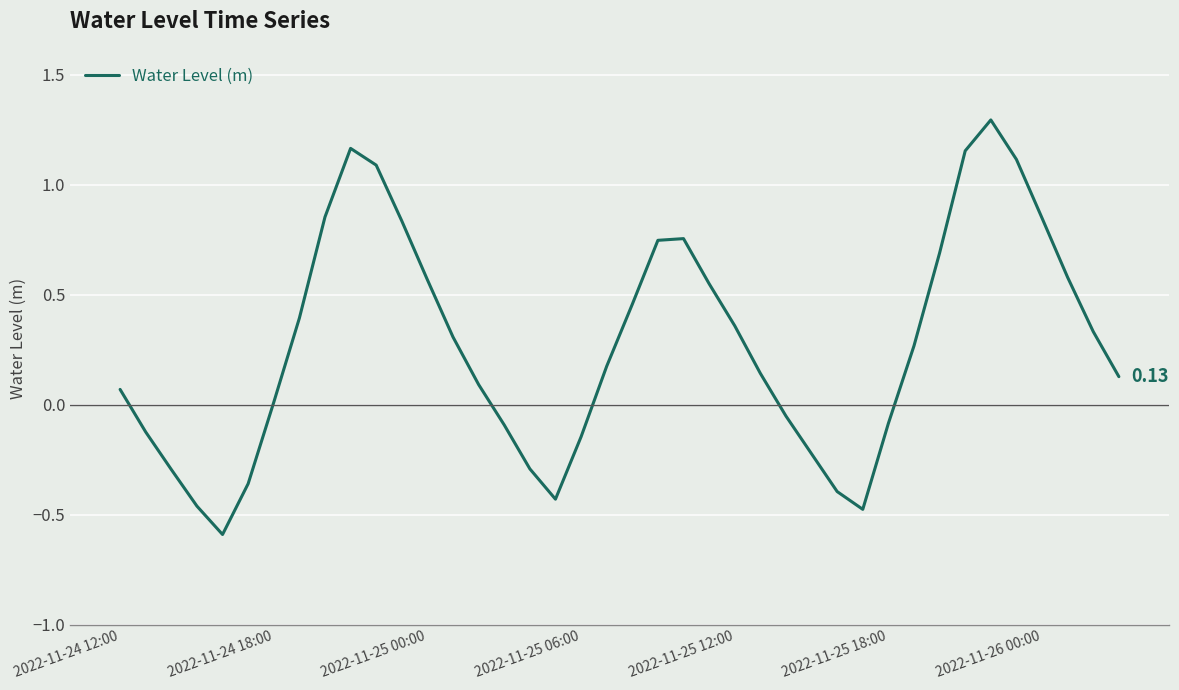

How many interior local valleys (lower than both neighbors) does the data have?

3